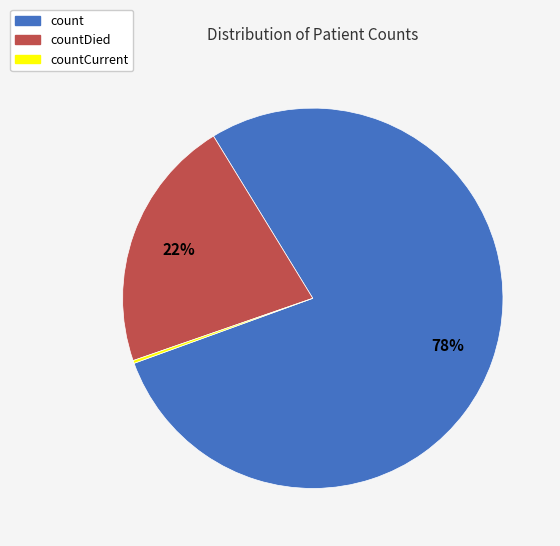

To the nearest percent, what is the average slice percentage?

33%